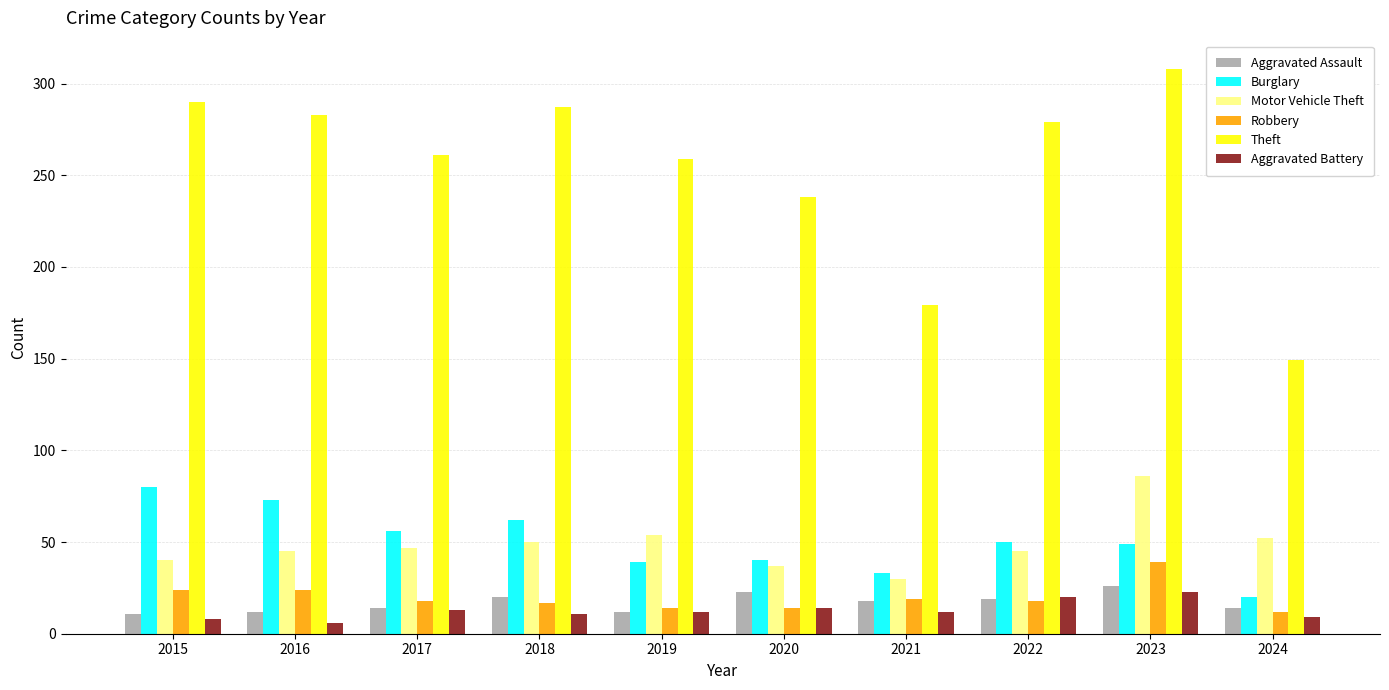

What is the spread (max minus min) of values at 2024?

140